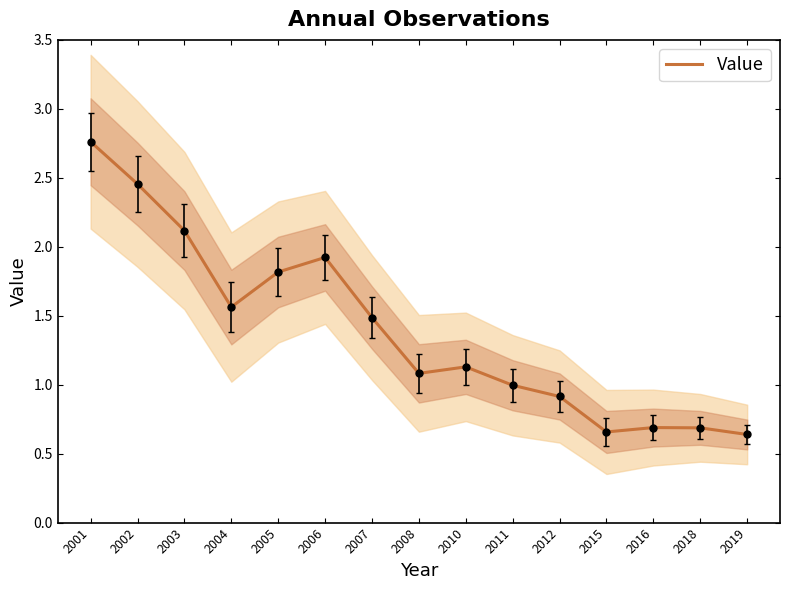

What is the value of the 13th point from the left?

0.7